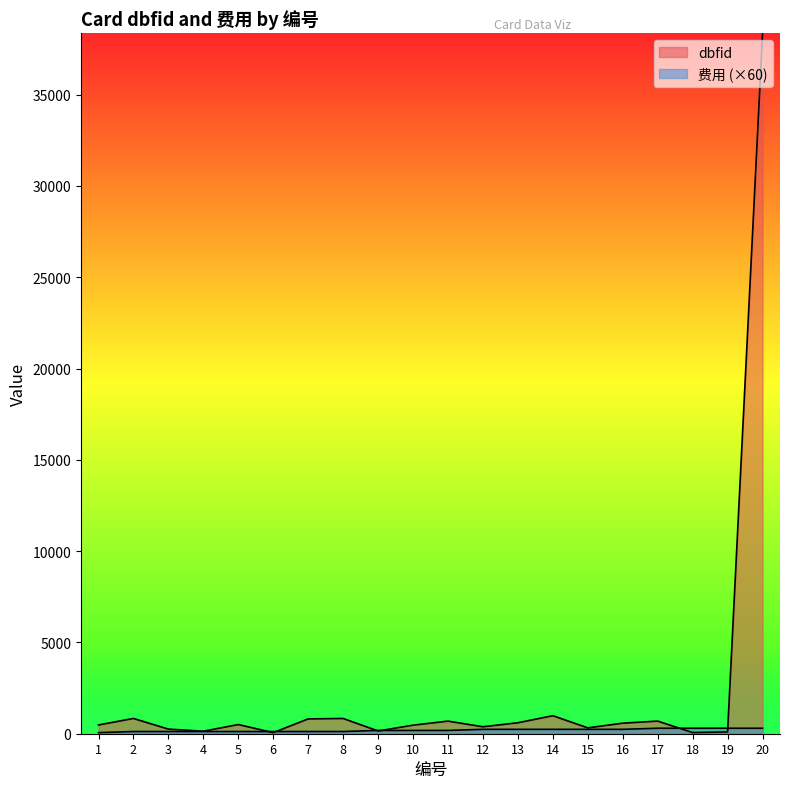

Between 4 and 12, which is larger?

12